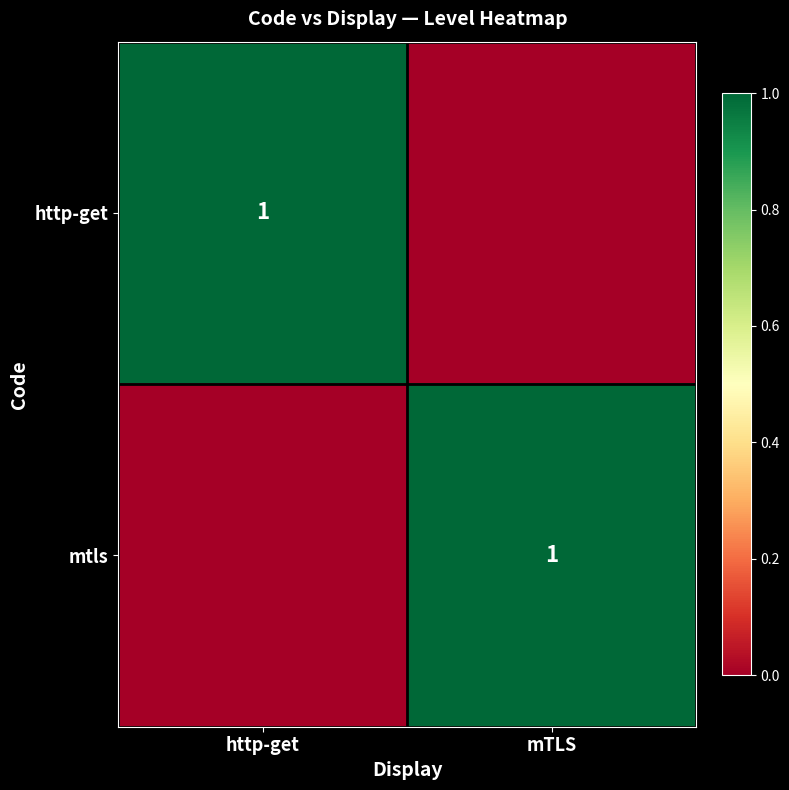

The value of http-get at http-get is 0. True or false?

False